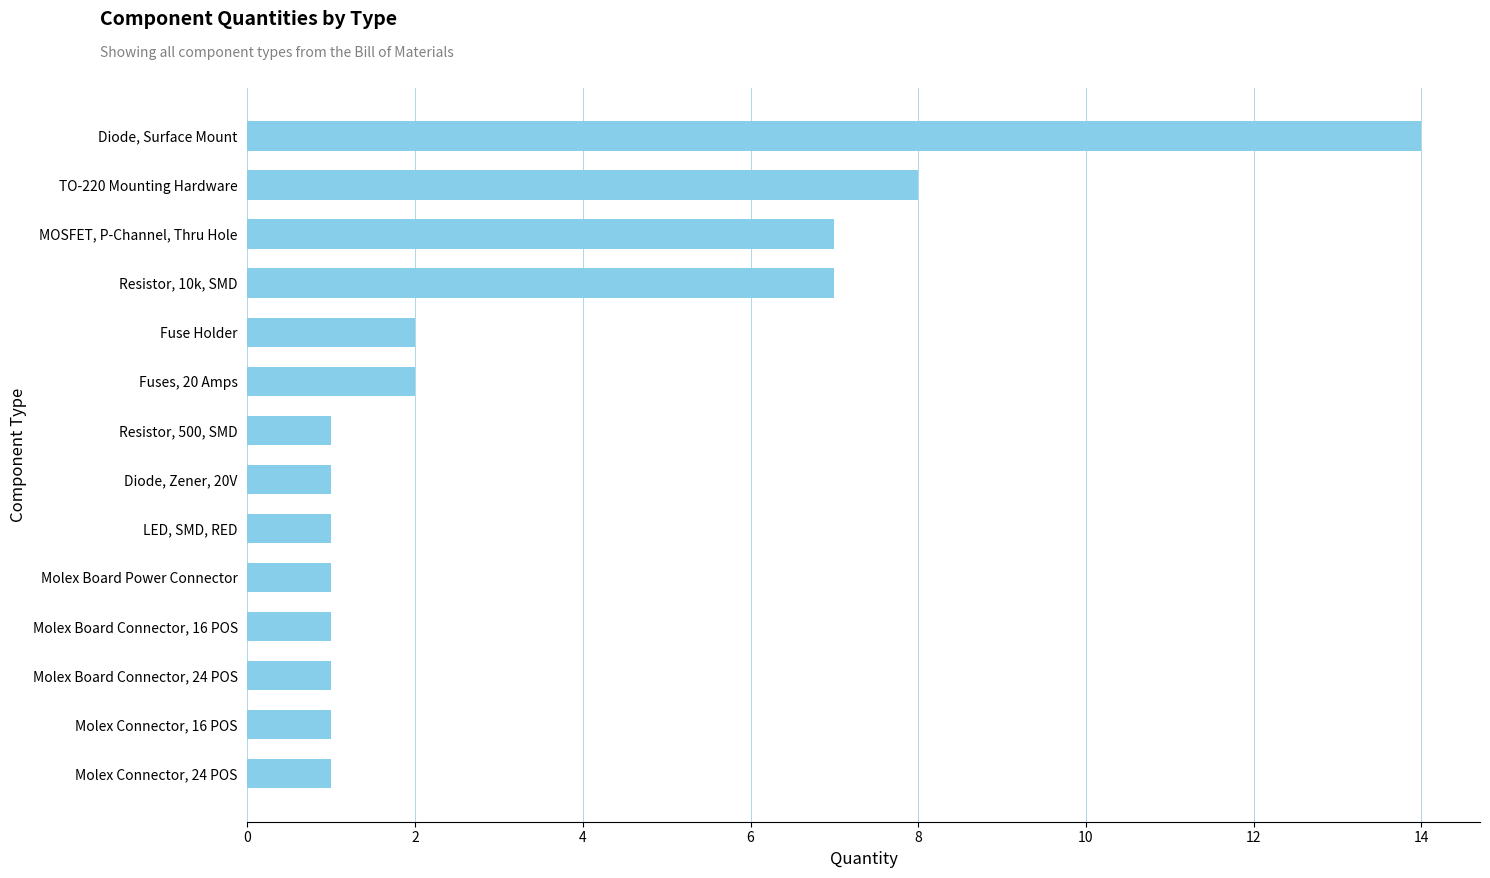

What is the change in value from Resistor, 10k, SMD to Molex Board Connector, 24 POS?

-6